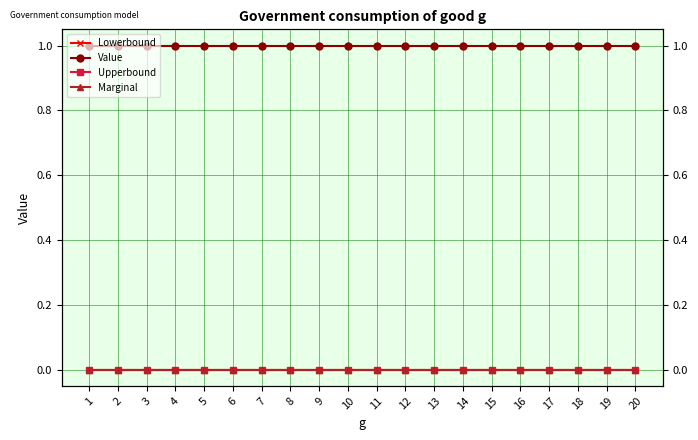

What is the sum of the Value values at 12 and 15?

2